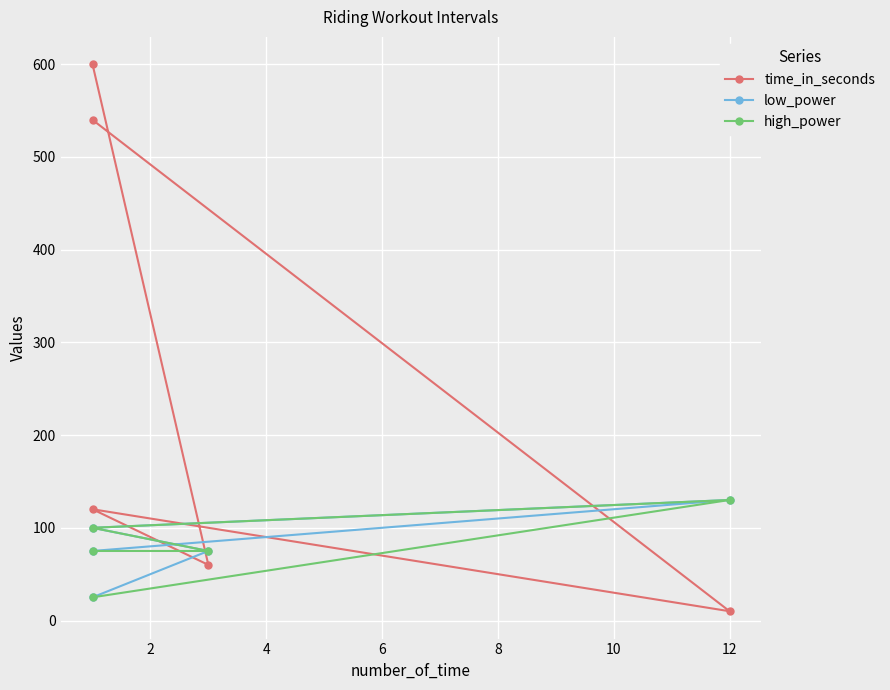

How many distinct data groups are displayed?

3